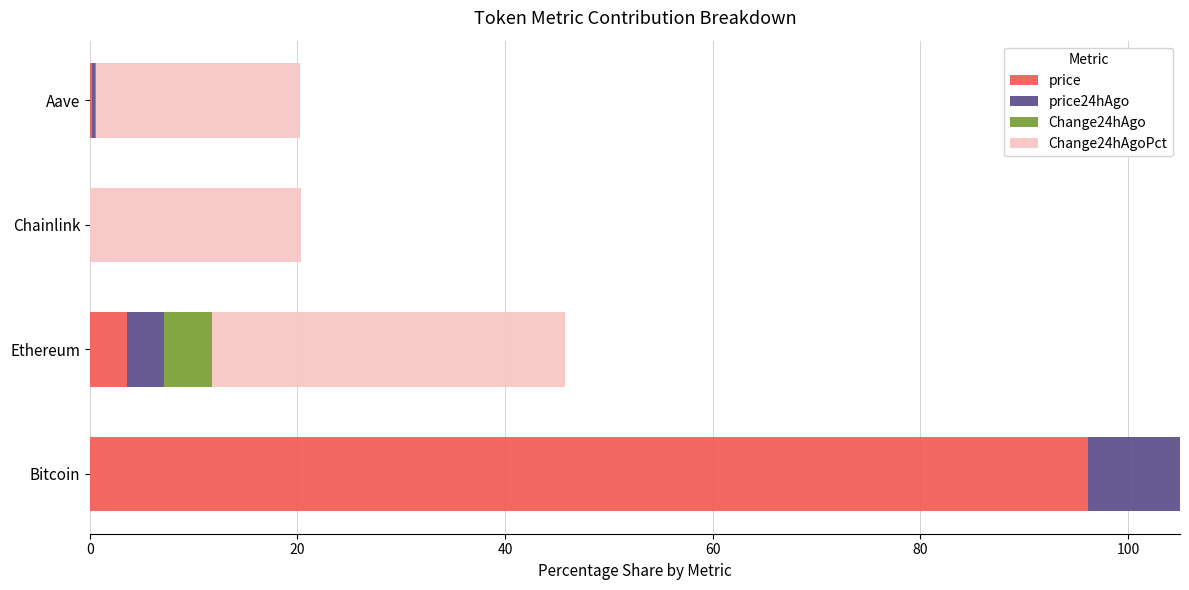

What is the difference between the maximum and minimum values in the price series?

96.2